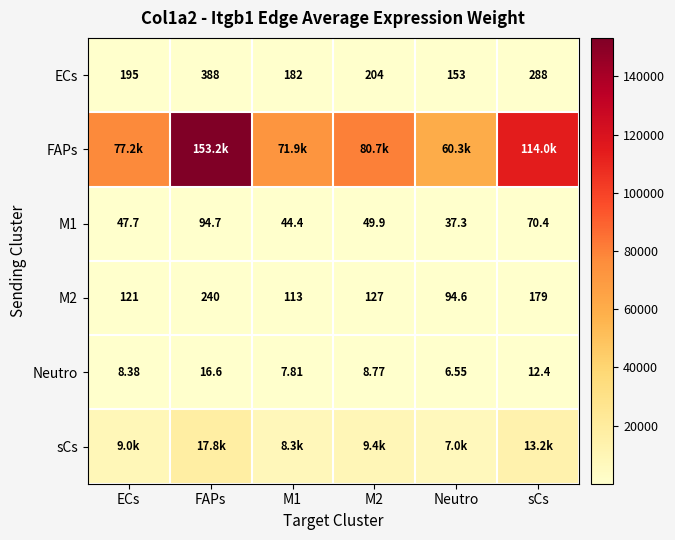

Where does the M2 series first go above 127?

FAPs